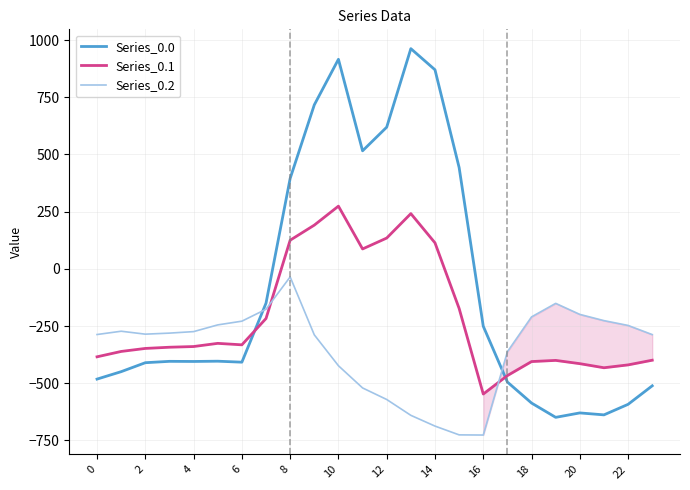

What is the difference between the maximum and minimum values in the Series_0.2 series?

691.3